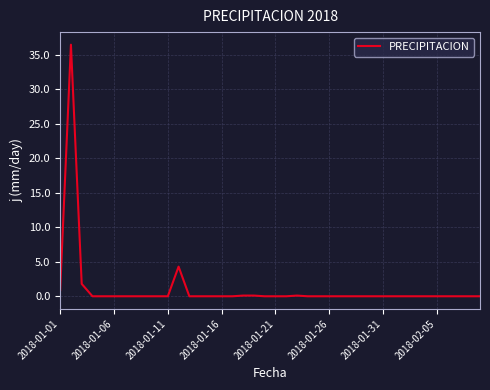

What is the difference between the maximum and minimum values?

36.5